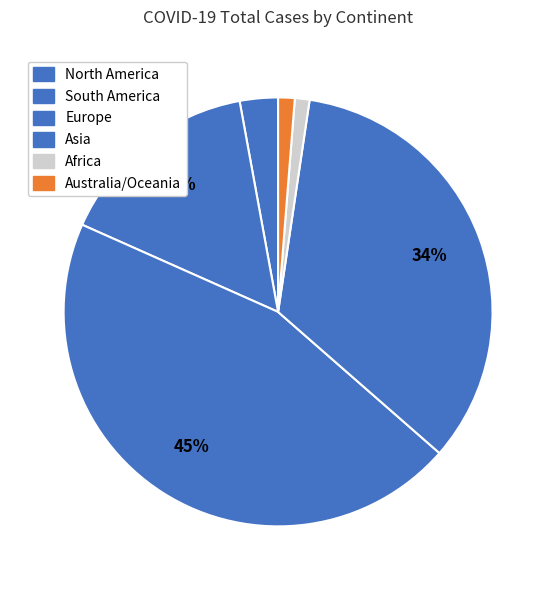

What percentage is NOT represented by North America?

72.4%